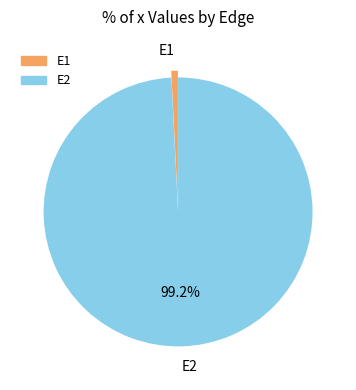

To the nearest percent, what percentage of the pie is E2?

99%